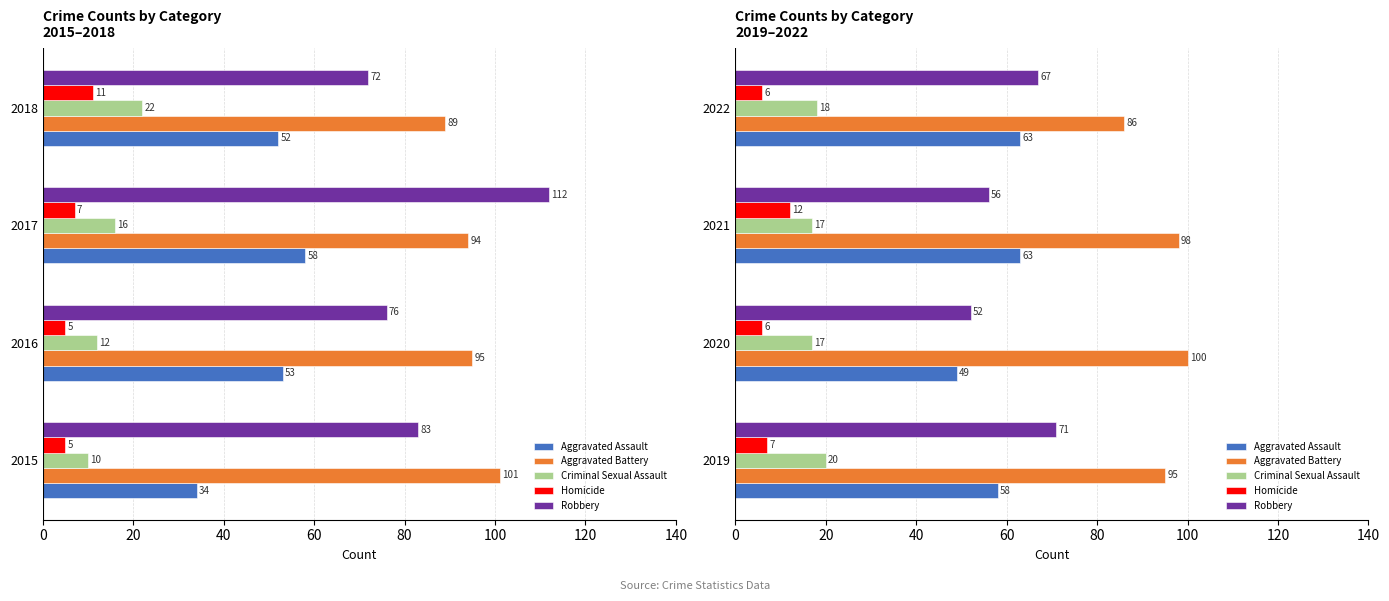

Which series has the largest total across all categories?

Aggravated Battery